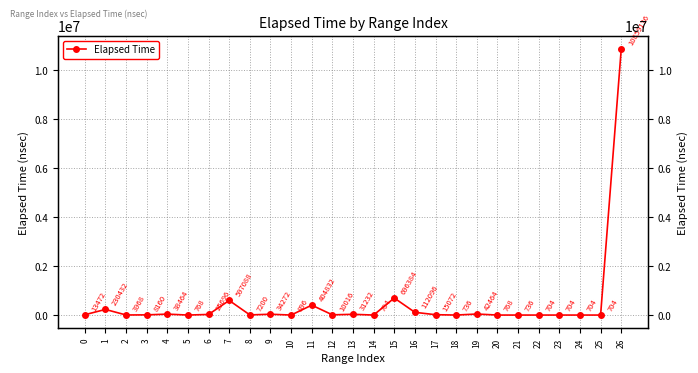

Rank the categories by value from lowest to highest.

14, 22, 23, 24, 25, 18, 21, 5, 20, 10, 2, 8, 3, 12, 0, 17, 6, 13, 9, 4, 19, 16, 1, 11, 7, 15, 26